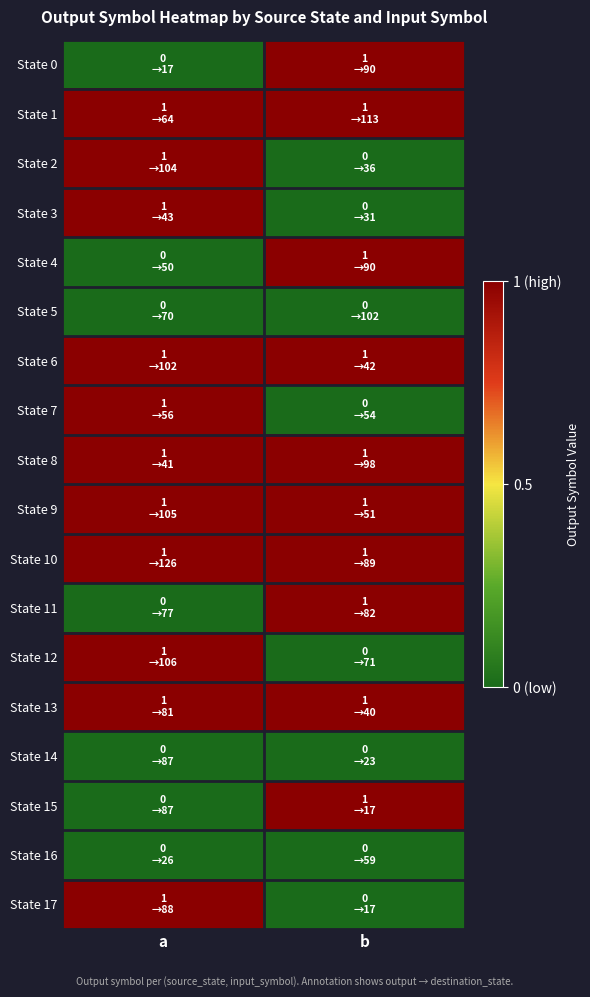

What is the total value across all series at a?

11